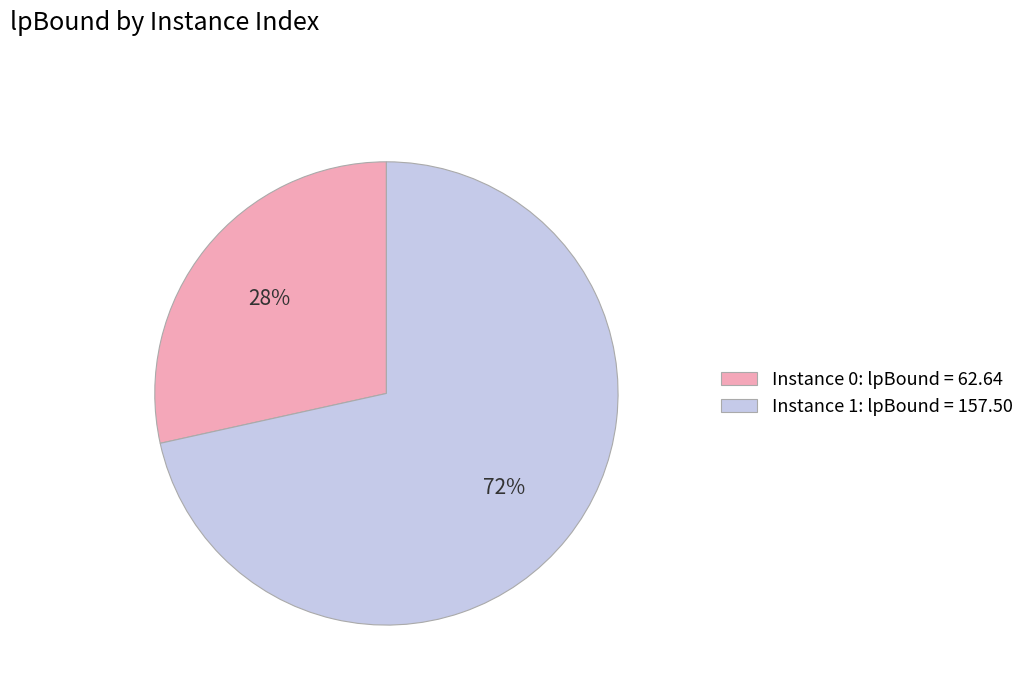

To the nearest percent, what is the combined percentage of Instance 0: lpBound = 62.64 and Instance 1: lpBound = 157.50?

100%